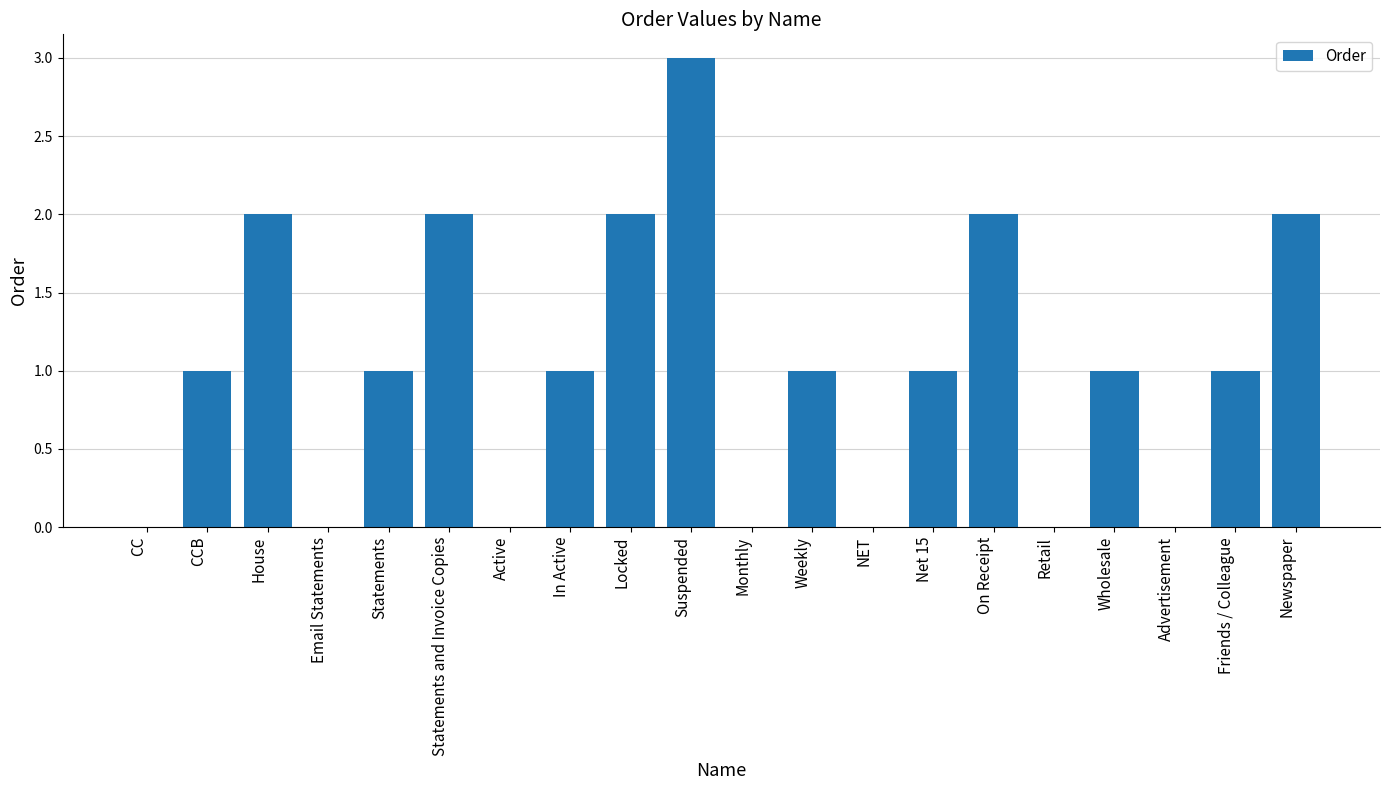

Reading left to right, list all the values displayed in this chart.

0	1	2	0	1	2	0	1	2	3	0	1	0	1	2	0	1	0	1	2